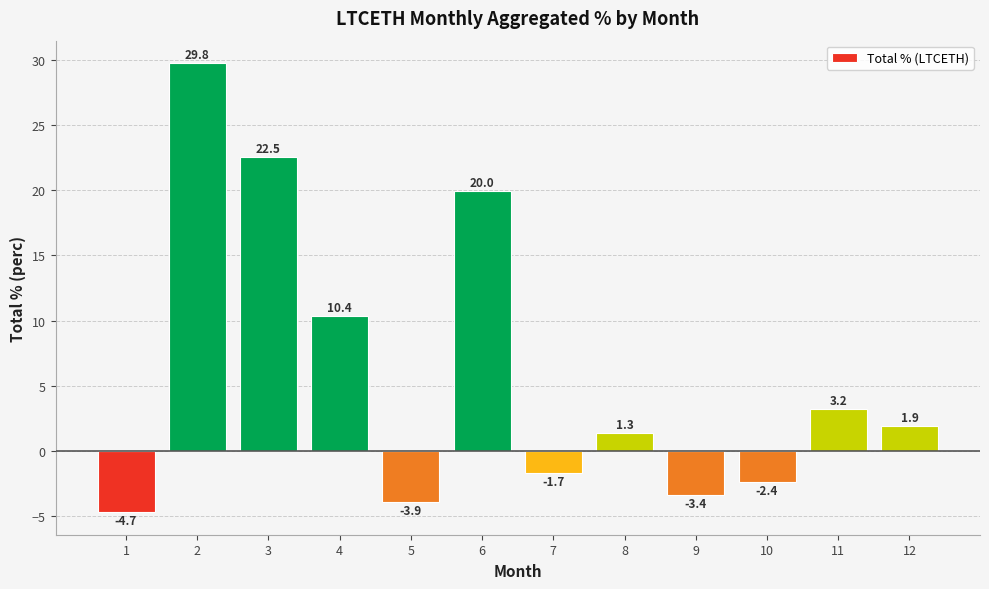

Is it true that the value at 4 is 15.1?

False